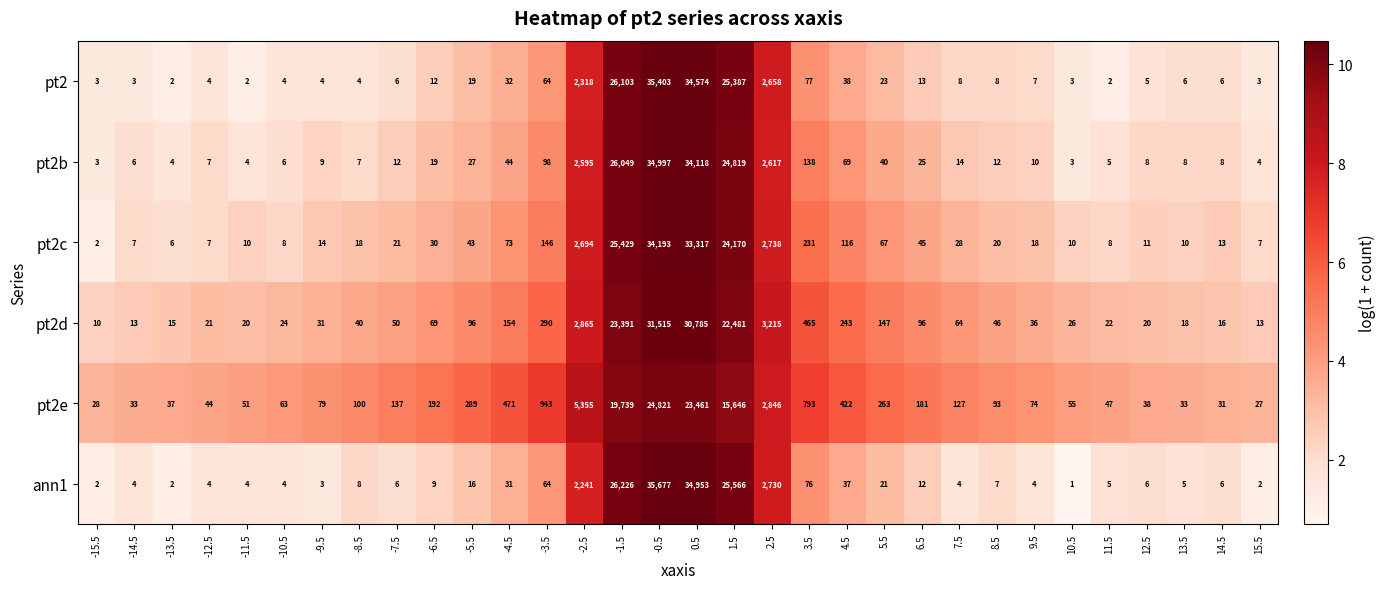

What is the sum of the pt2d values at -9.5 and 5.5?

178